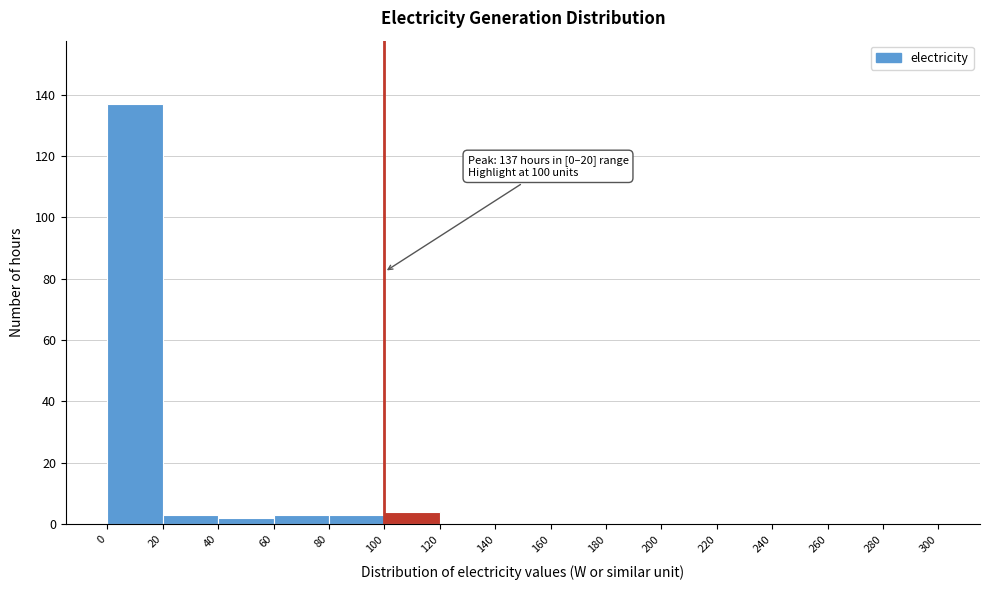

Which range on the x-axis has the tallest bar?

0 to 20